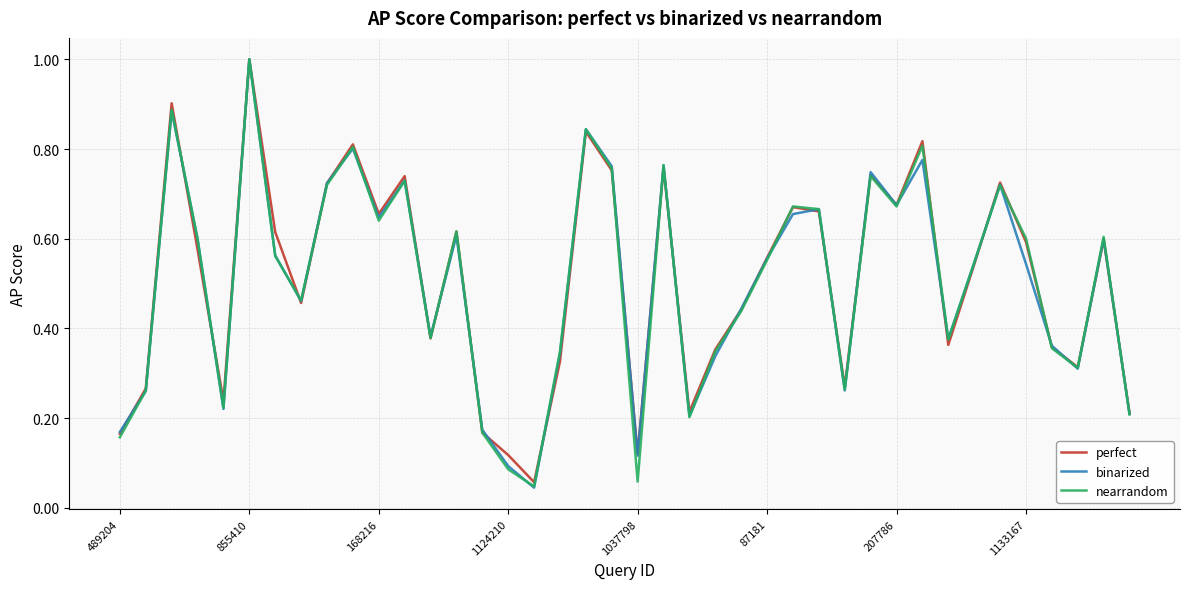

What is the maximum value for binarized?

1.0